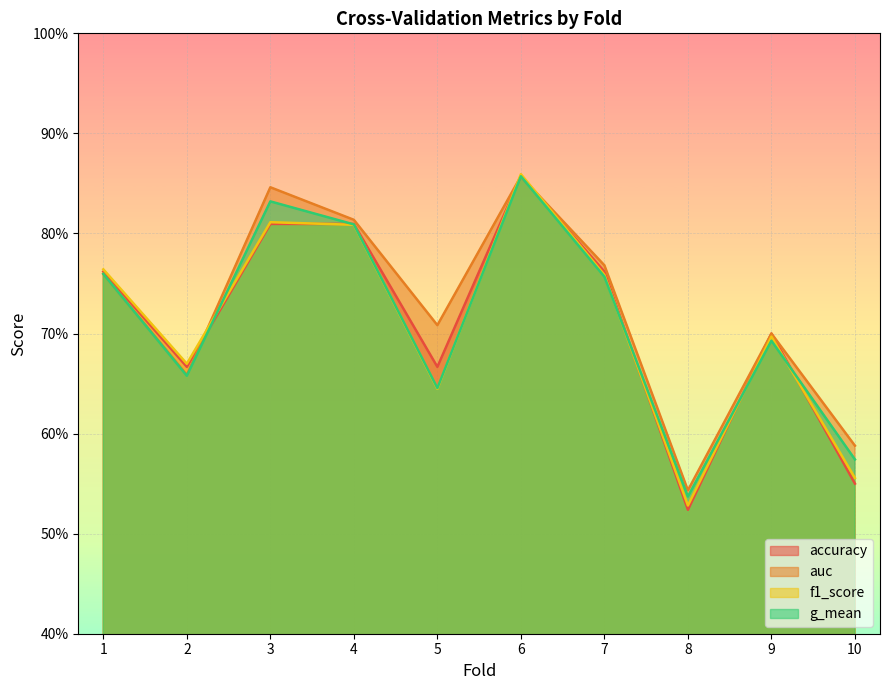

How many lines are shown in the chart?

4